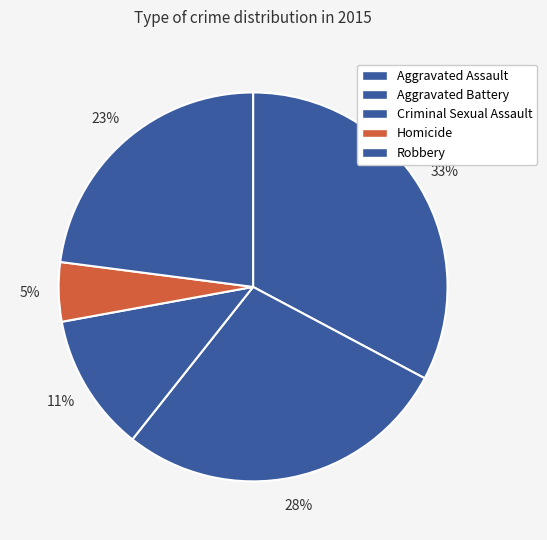

To the nearest percent, what is the difference between the Homicide and Aggravated Battery slice percentages?

23%